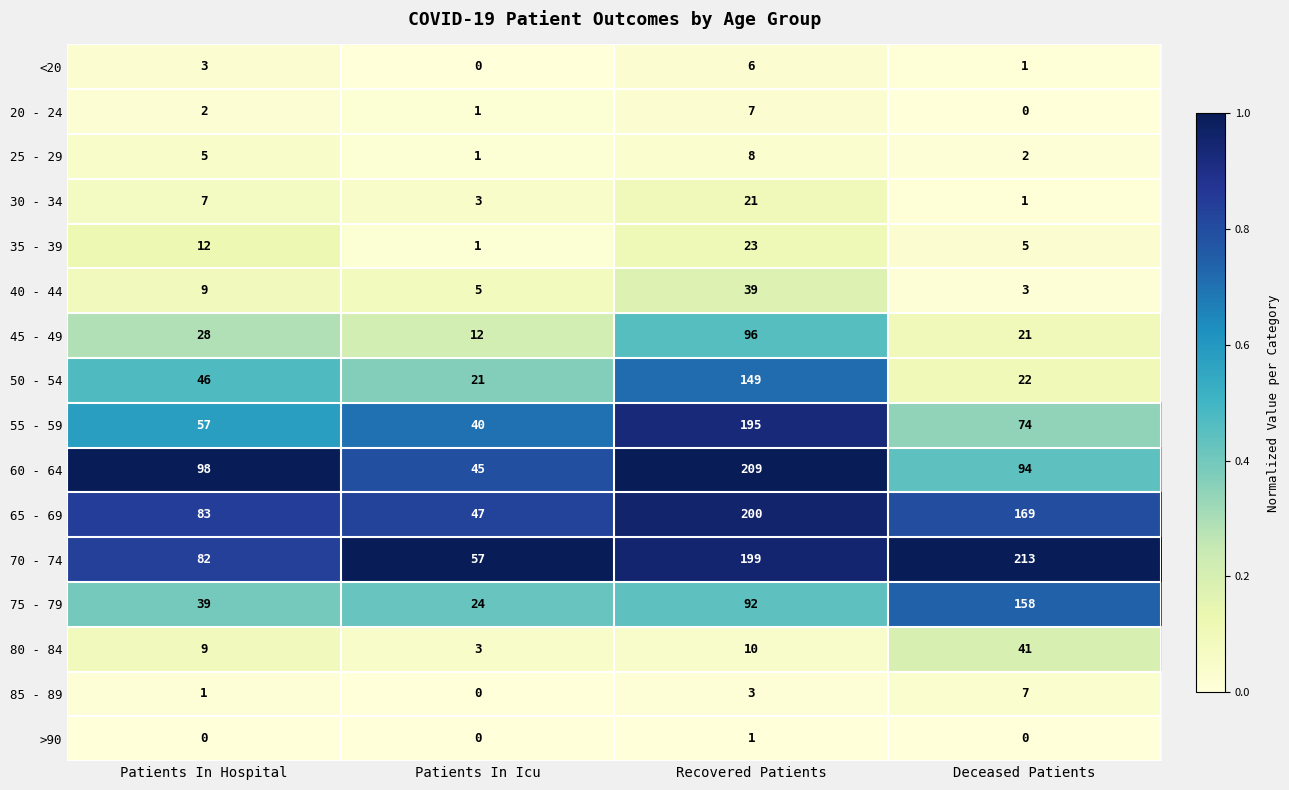

True or false: 60 - 64 has a value of 59 at Recovered Patients.

False